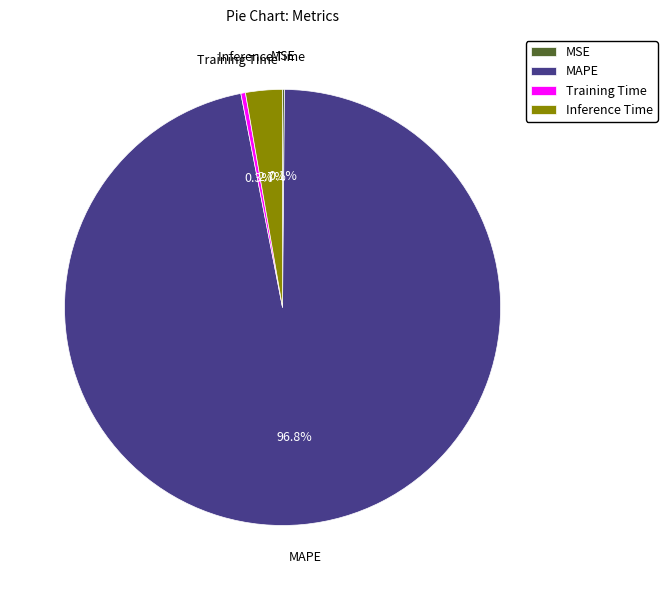

Which has a higher value, Training Time or MAPE?

MAPE